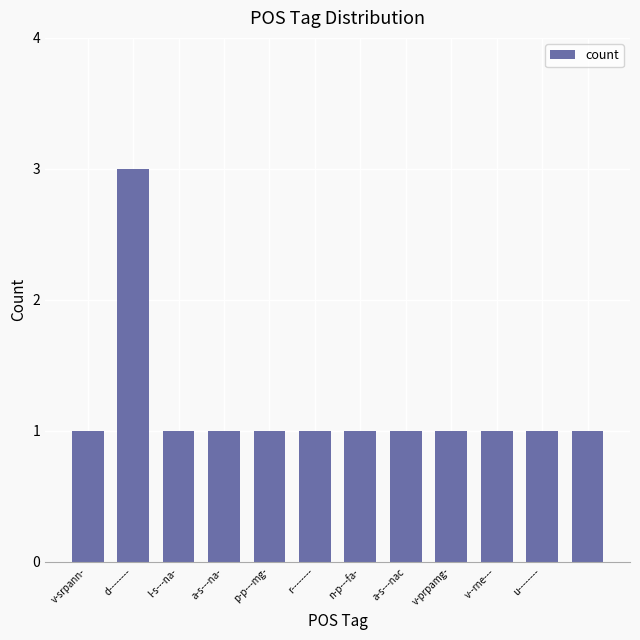

What is the maximum value shown in the chart?

3